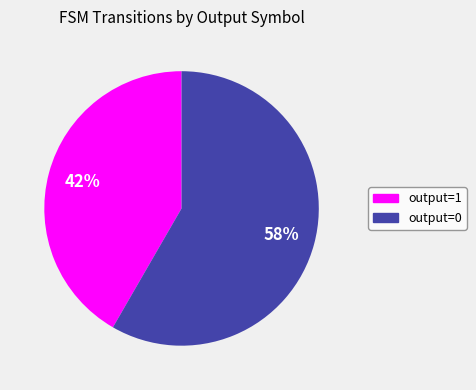

True or false: output=0 accounts for 51% of the total.

False